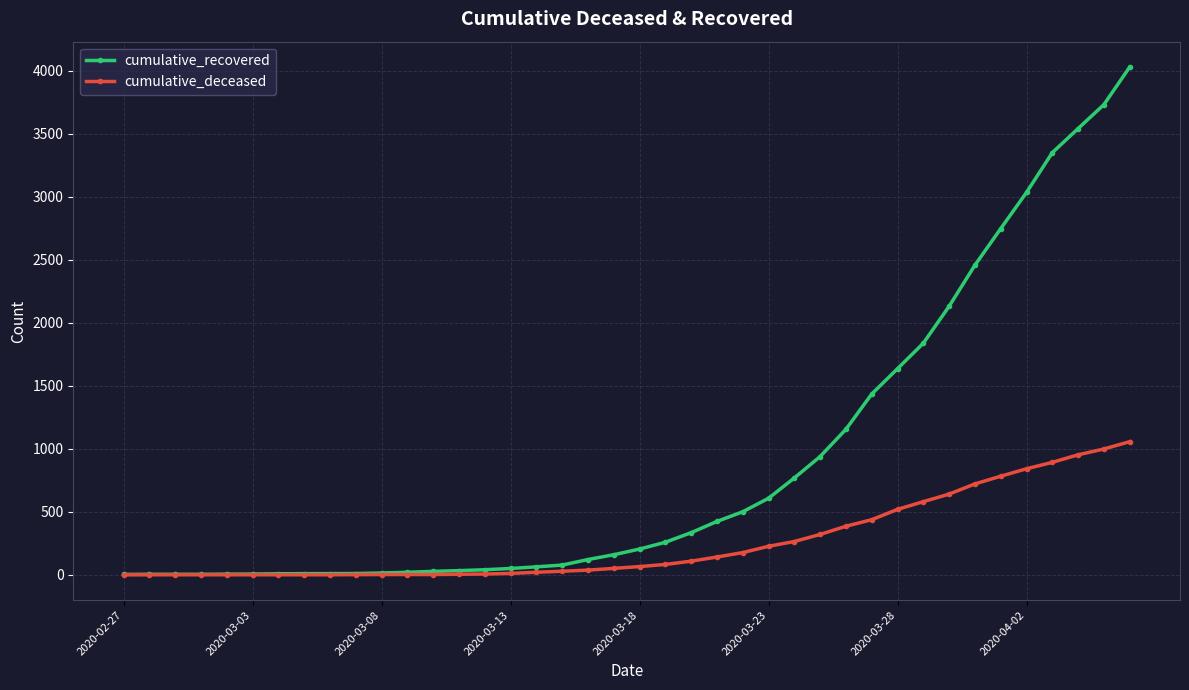

List the series in order of their overall mean, highest first.

cumulative_recovered, cumulative_deceased